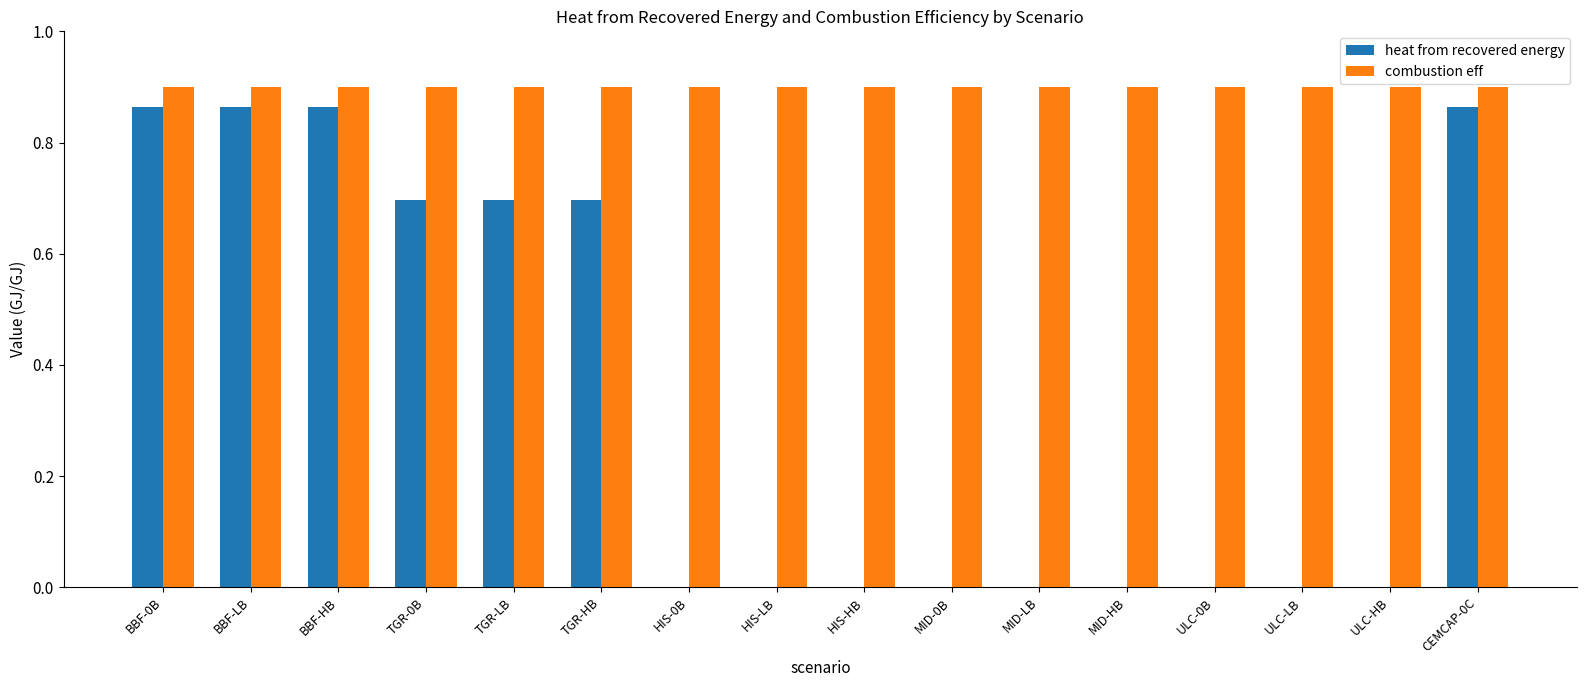

What is the sum of all heat from recovered energy values?

5.5